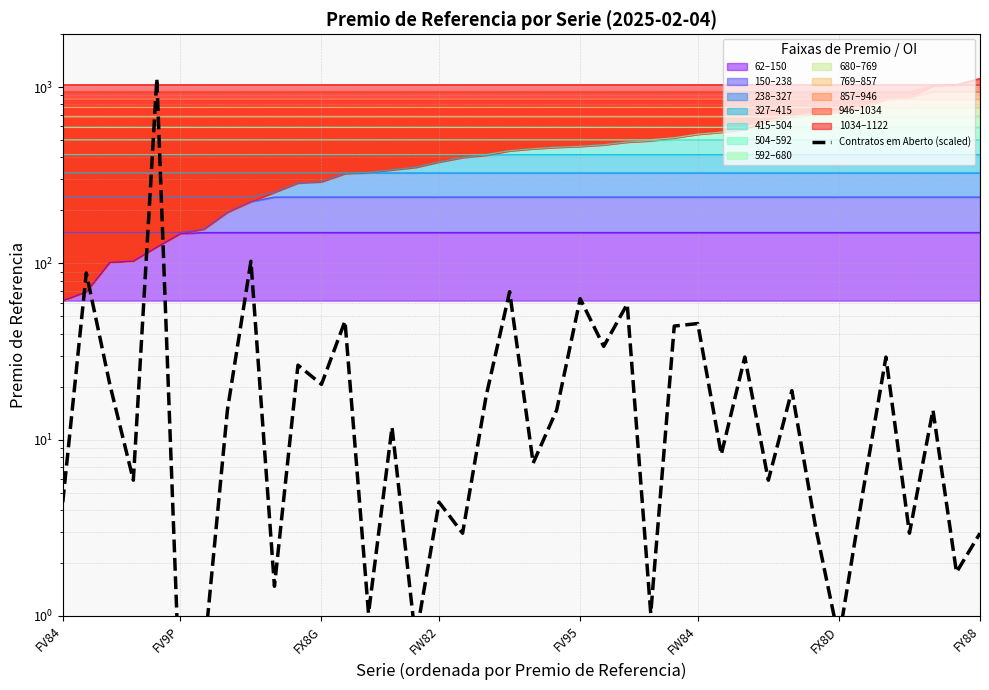

What is the sum of the values at 17 and 23?

36.8